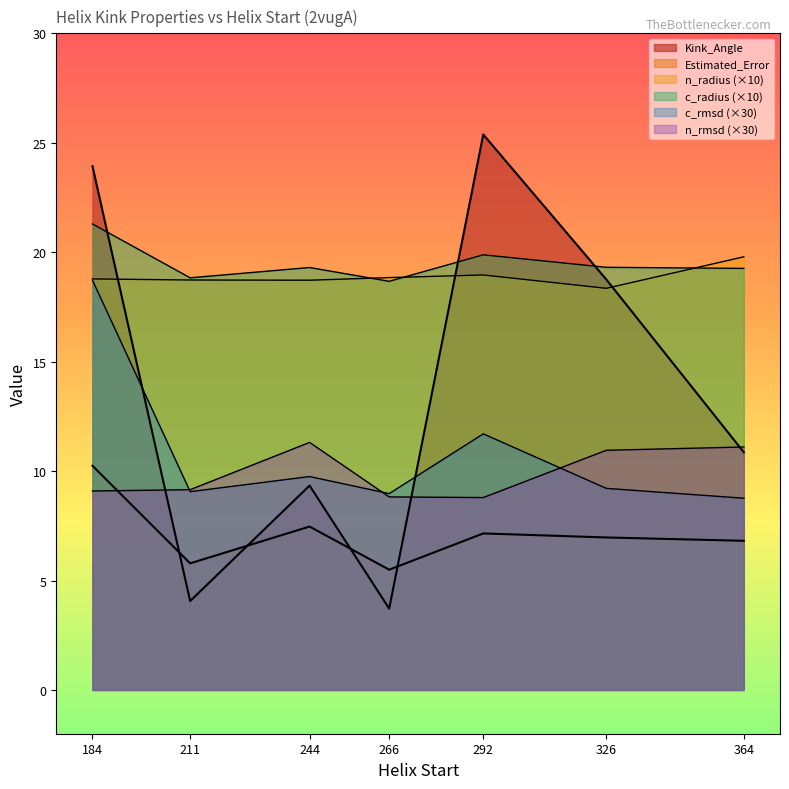

Which series changed the most between 244 and 364?

Kink_Angle